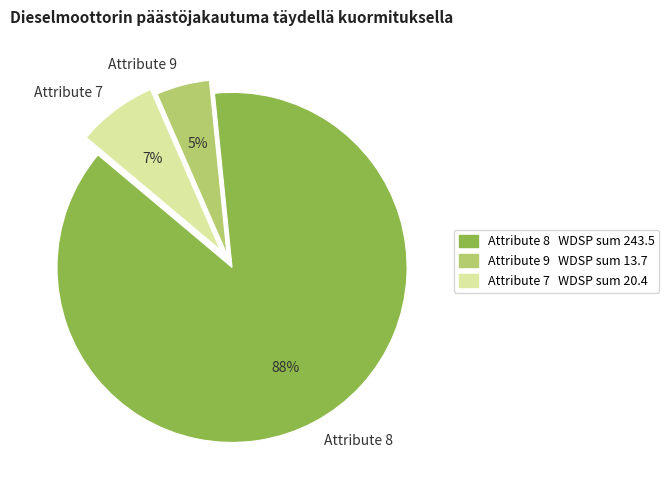

Combined, do Attribute 8 and Attribute 7 account for over 50%?

Yes